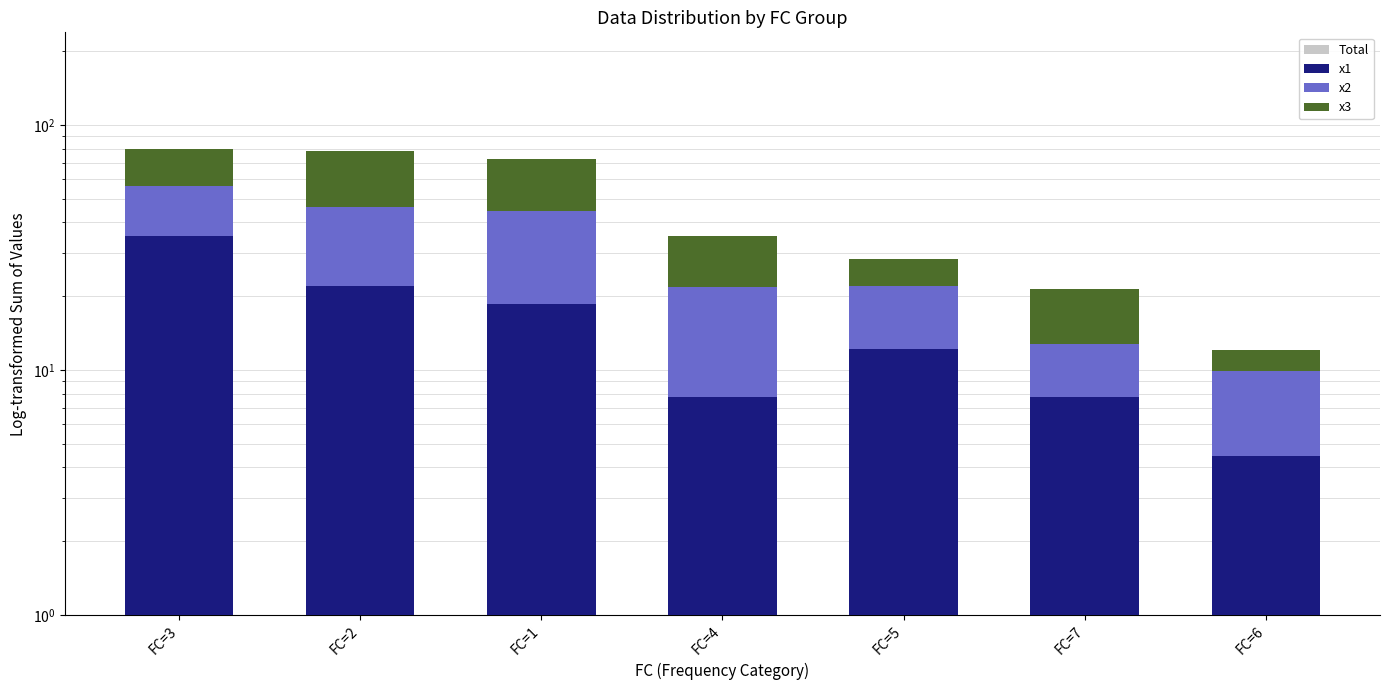

List the series in order of their peak value, highest first.

Total, x1, x3, x2